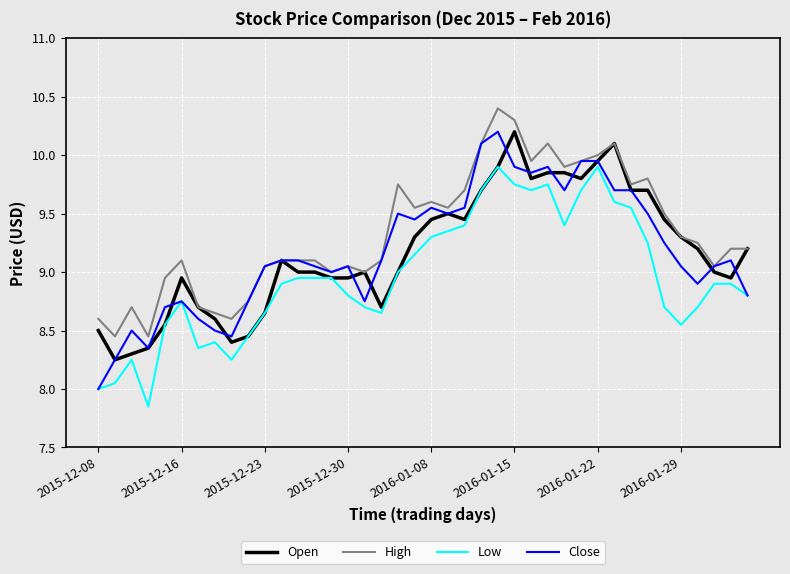

Which series has the largest range (max minus min)?

Close